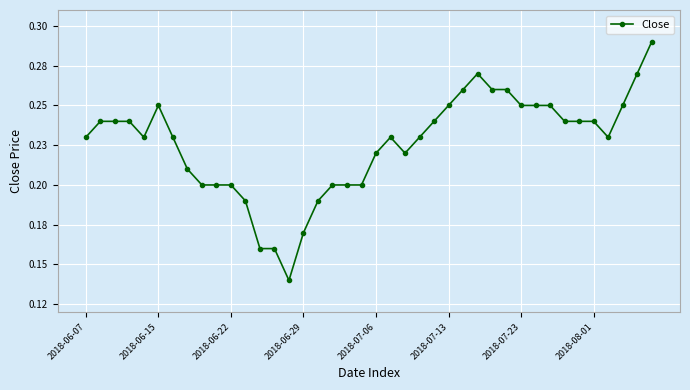

Does the chart have visible grid lines?

Yes